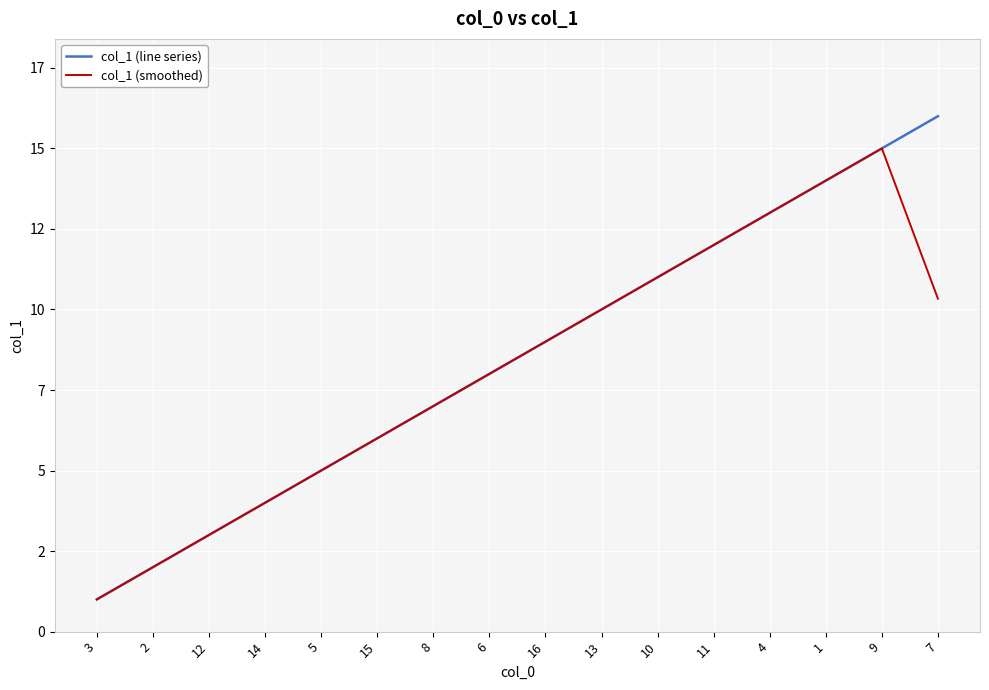

What is the label of the 7th point from the left?

8